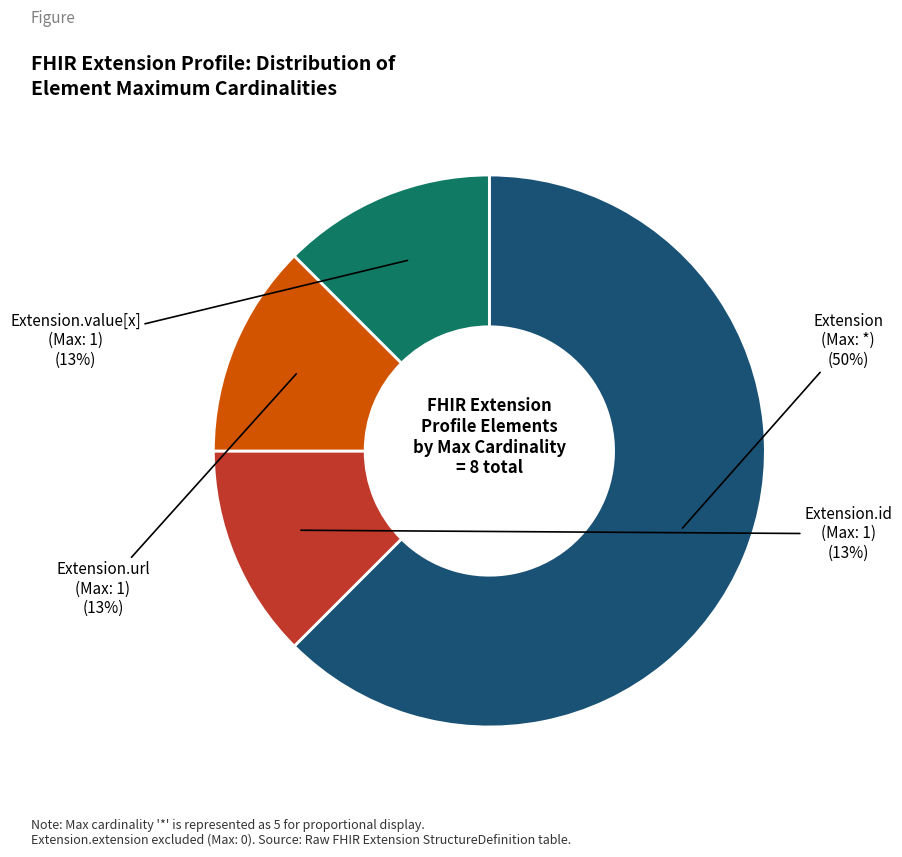

Is the sum of Extension.url and Extension.extension greater than half?

No